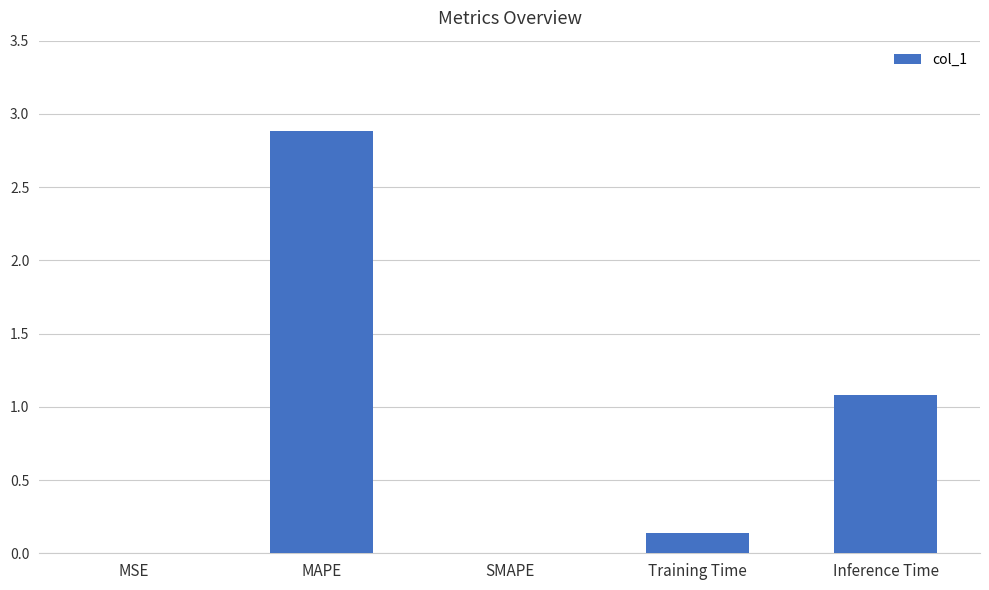

Is it true that the value at Inference Time is 1.1?

True